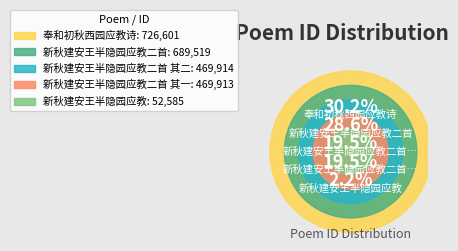

Which category has the smallest portion of the pie?

新秋建安王半隐园应教